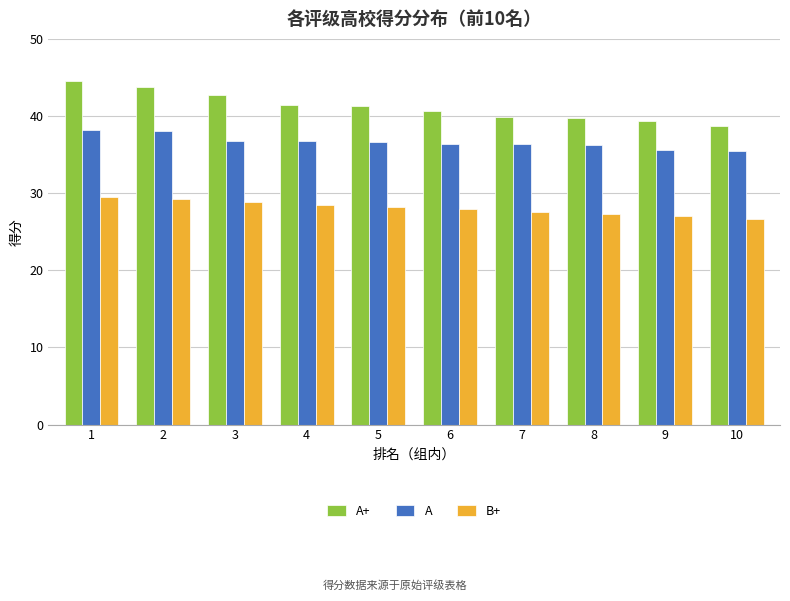

What is the difference between the highest and lowest values at 5?

13.1